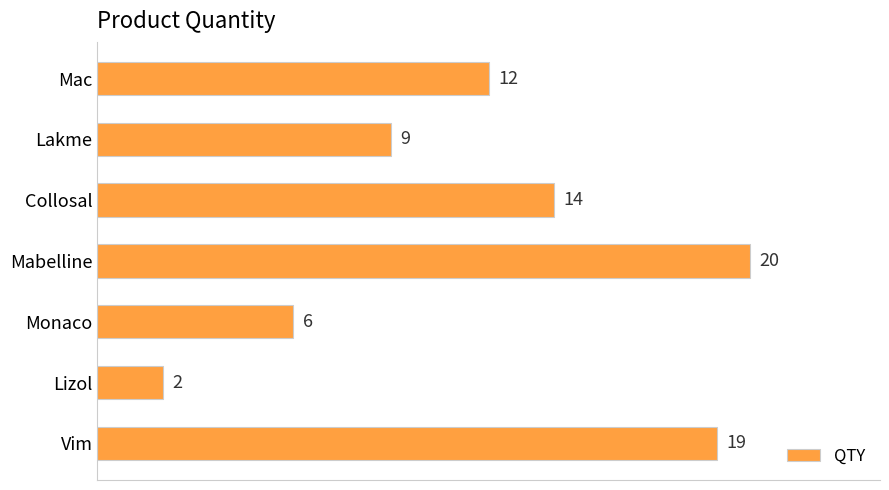

List the labels in order of value, smallest first.

Lizol, Monaco, Lakme, Mac, Collosal, Vim, Mabelline